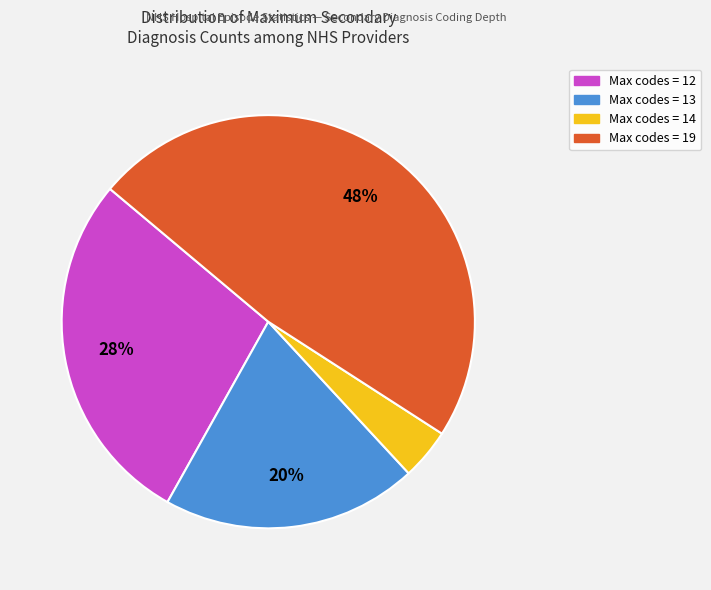

Is there any slice that represents more than half of the pie?

No